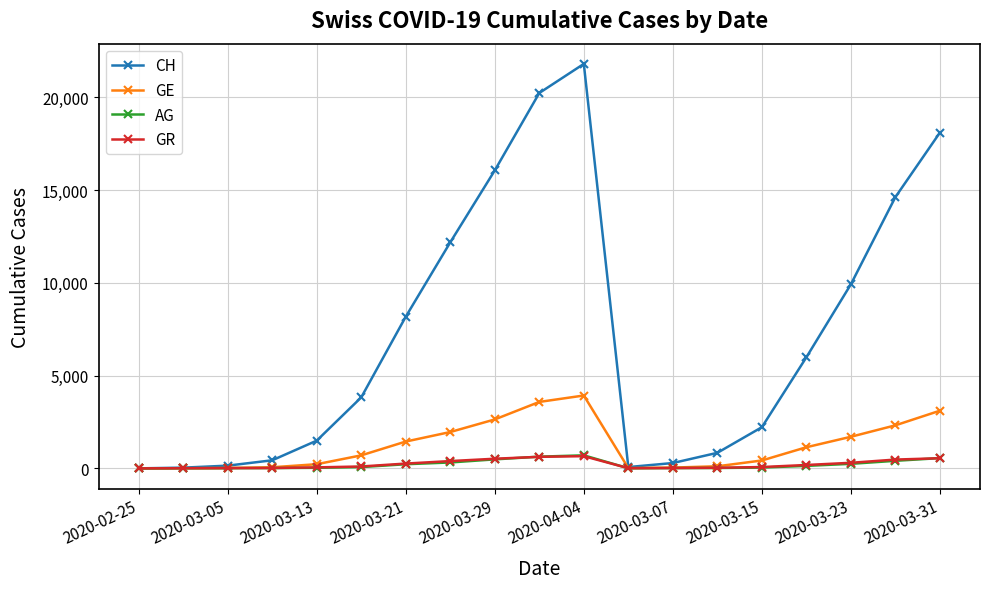

Which series has the widest spread of values?

CH